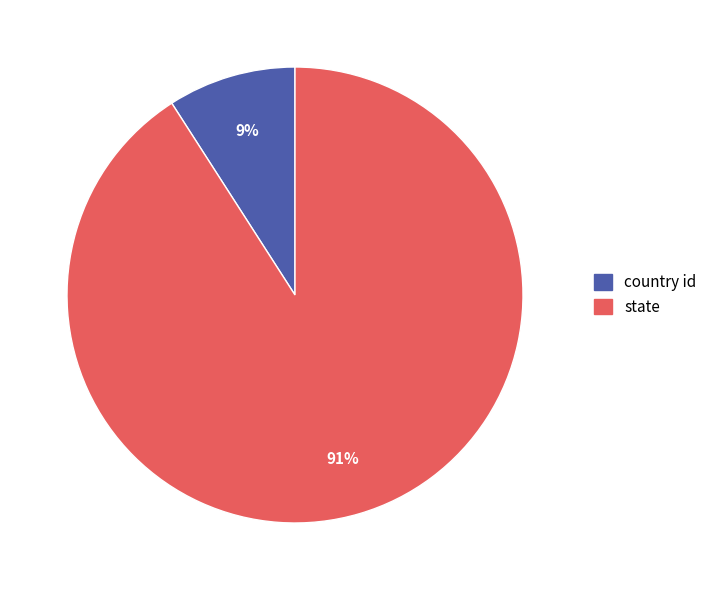

Which category accounts for the majority?

state